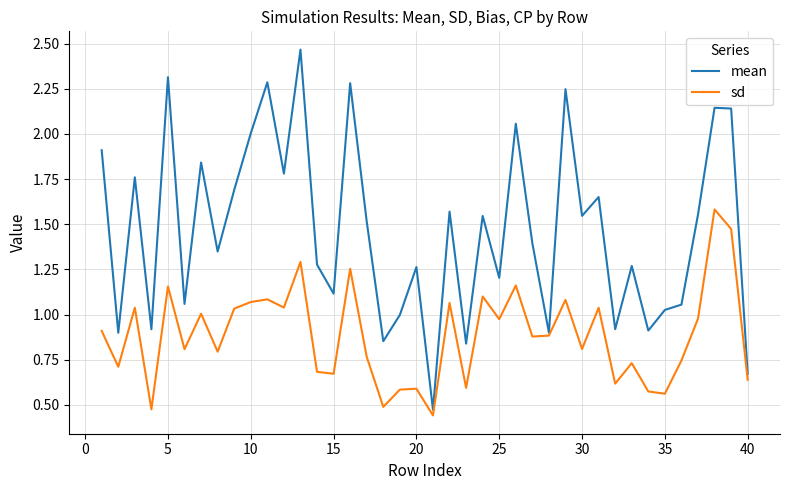

Which series has the largest total across all categories?

mean